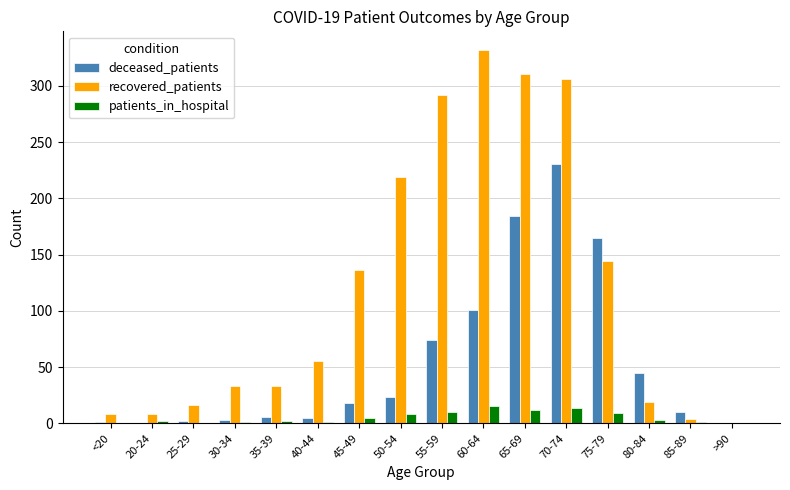

Count the number of categories in the chart.

16